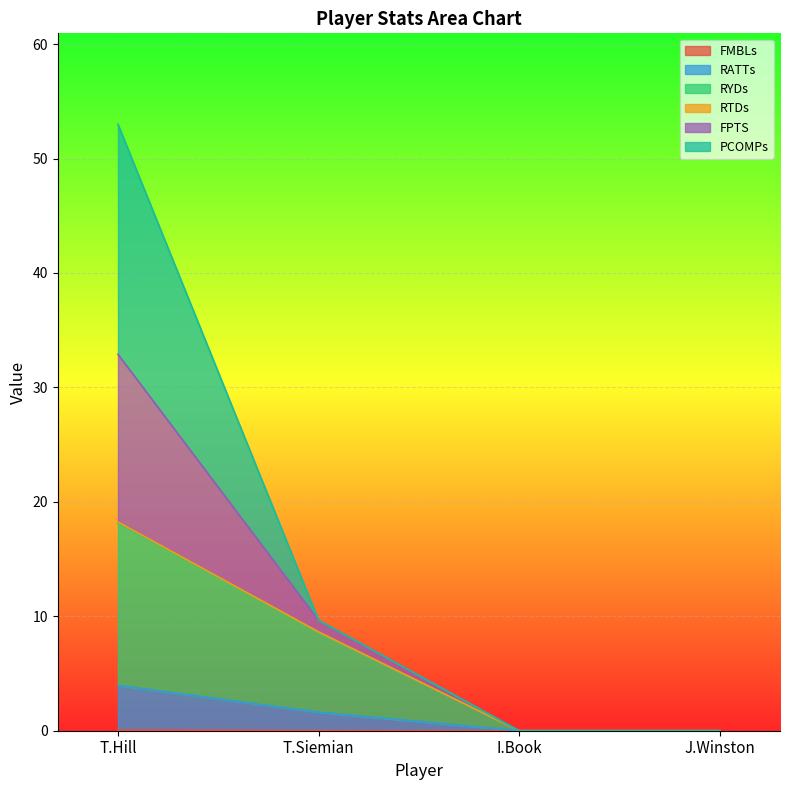

What is the total value across all series at T.Siemian?

9.7